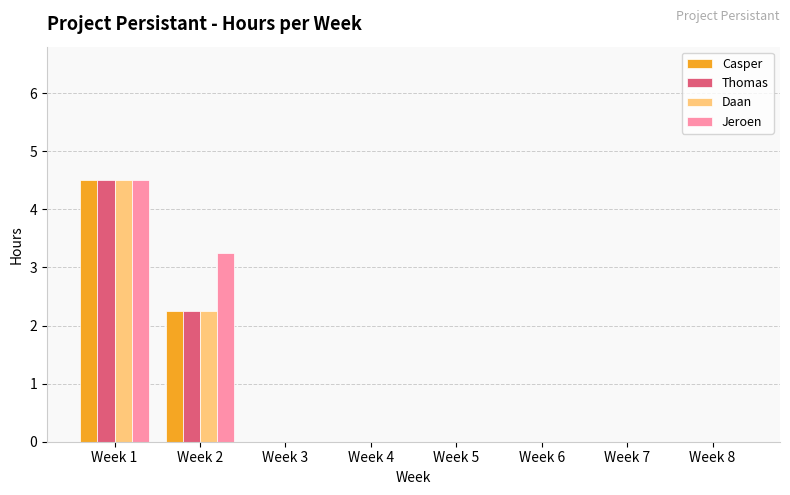

Which series changed the most between Week 2 and Week 7?

Jeroen